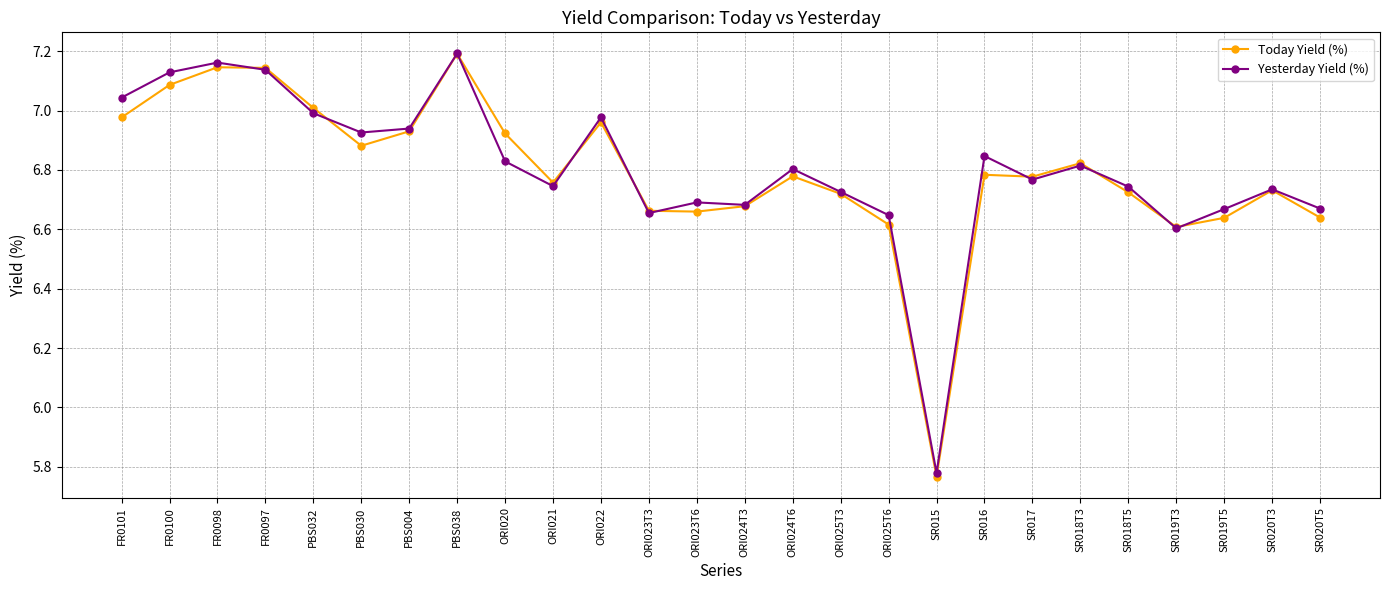

At how many categories does at least one series exceed 6?

25